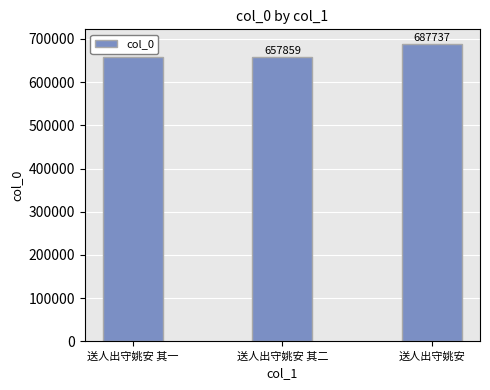

List the labels in order of value, largest first.

送人出守姚安, 送人出守姚安 其二, 送人出守姚安 其一